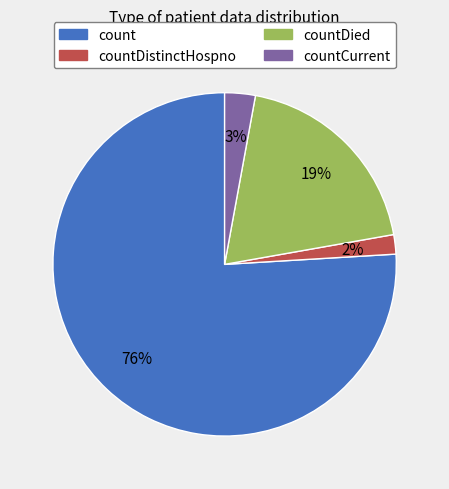

Does any single category account for the majority?

Yes